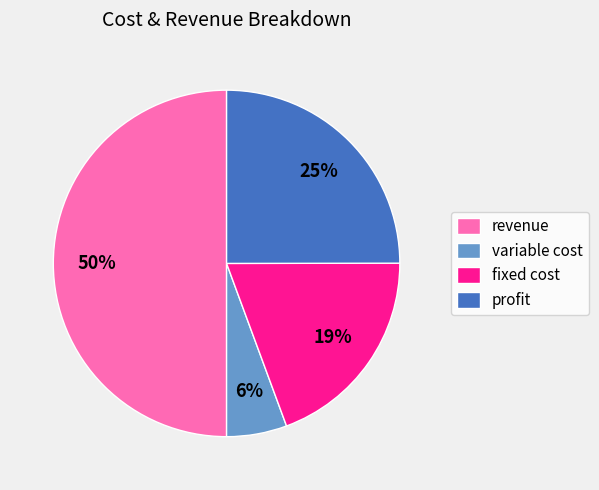

Do profit and variable cost together represent more than half of the pie?

No